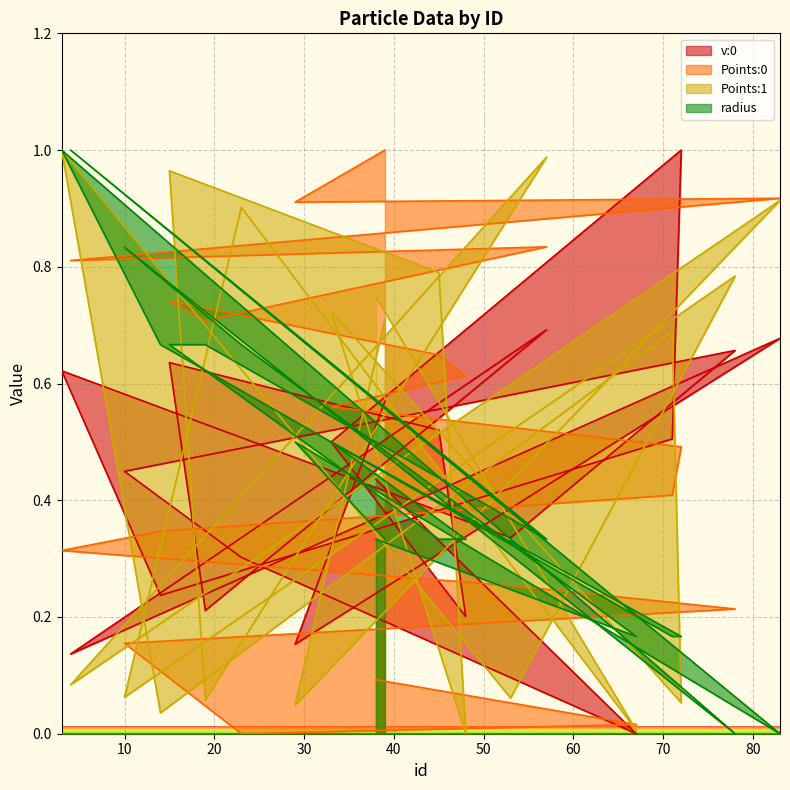

True or false: Points:1 and Points:0 intersect in this chart.

True